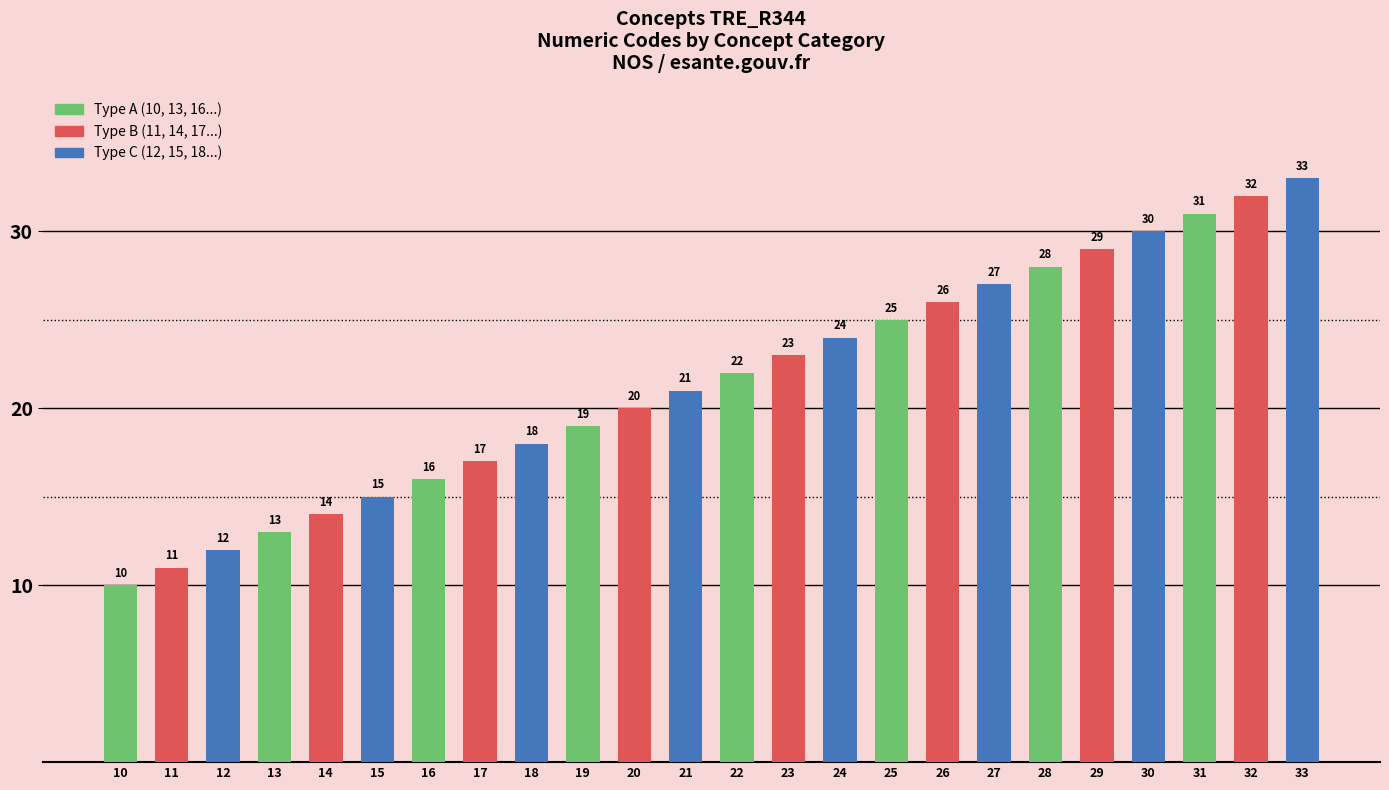

What is the average value?

22